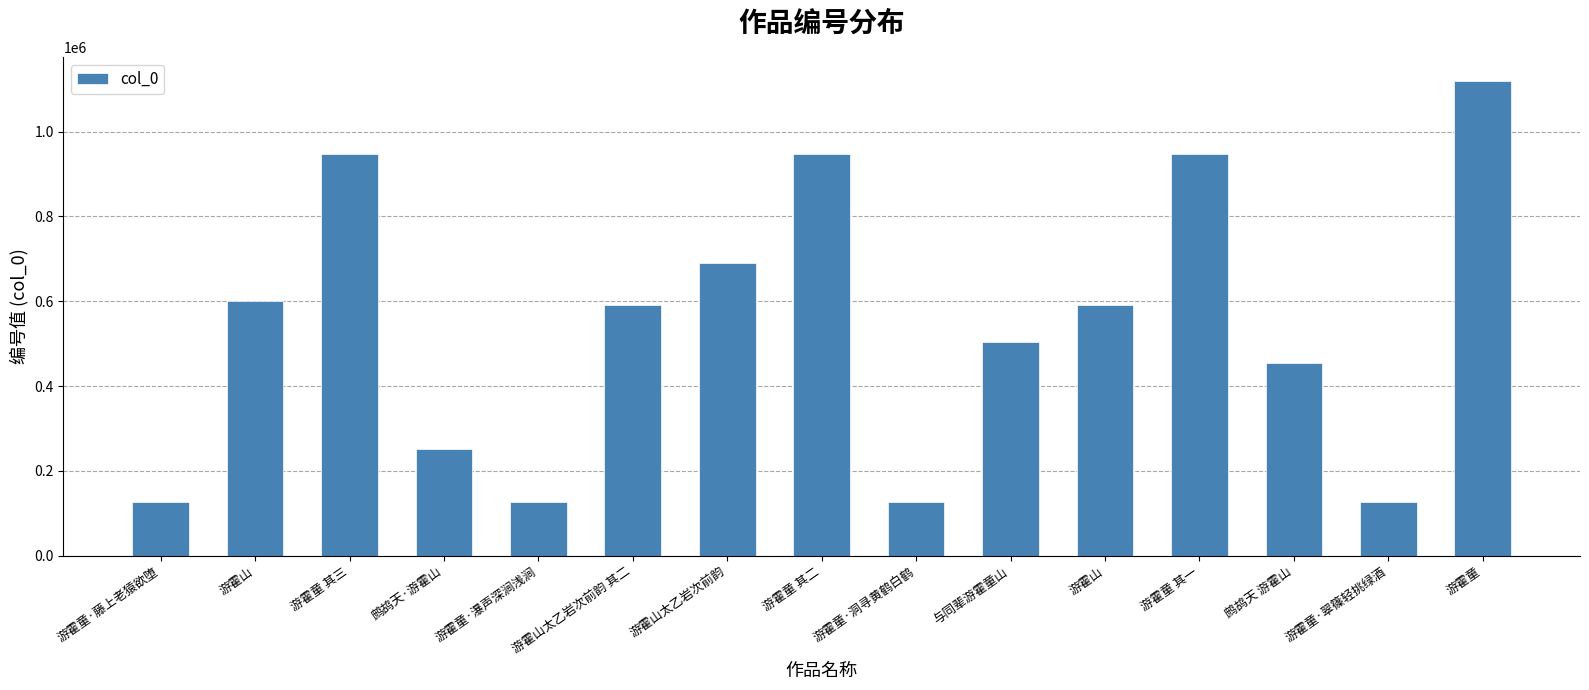

Are the bars grouped side by side (vs. stacked)?

No